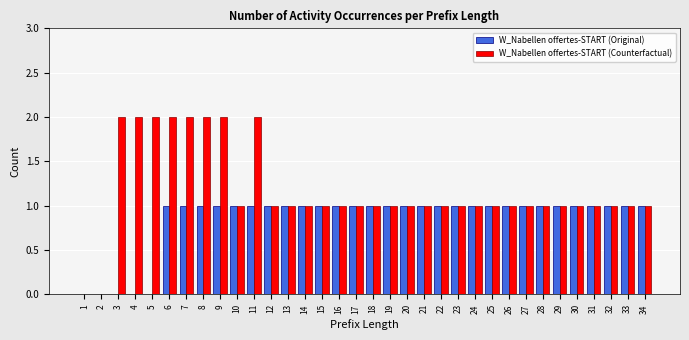

Is the value of W_Nabellen offertes-START (Original) at 9 greater than the value of W_Nabellen offertes-START (Counterfactual) at 7?

No